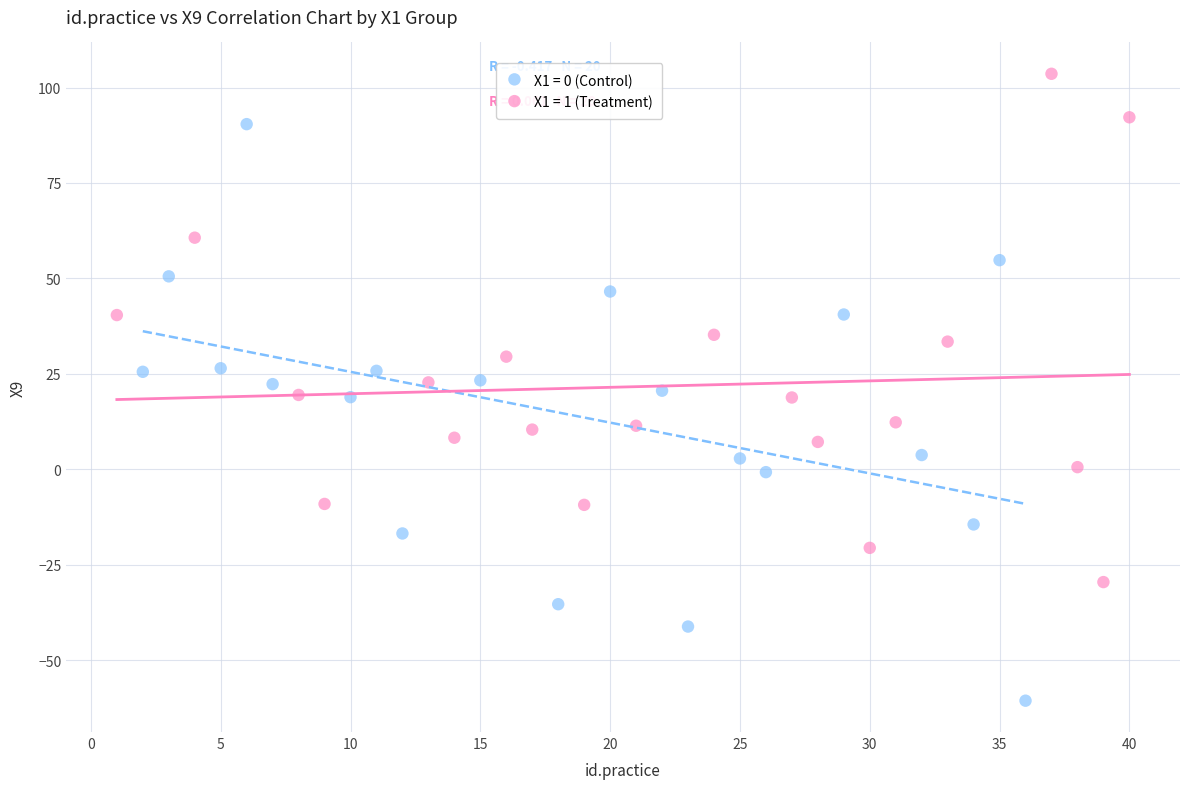

Which series contains the highest Y value?

X1 = 1 (Treatment)